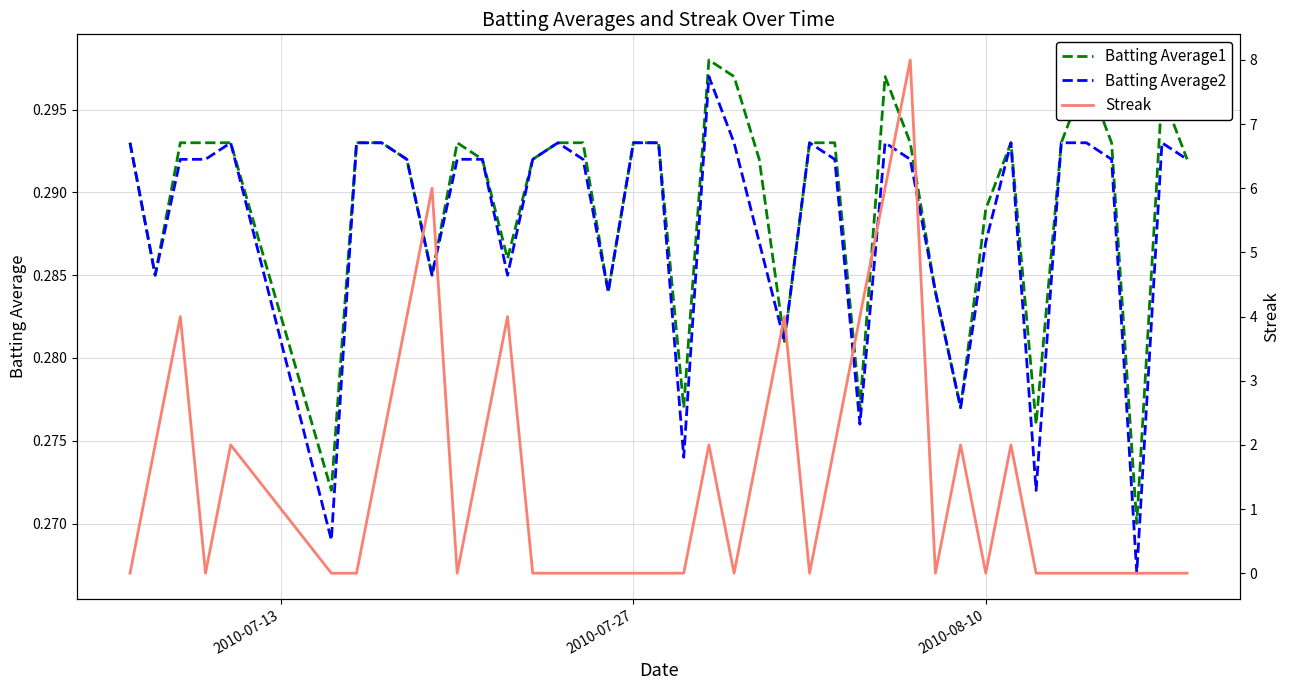

After their last crossing, which series has the higher values: Streak or Batting Average1?

Batting Average1